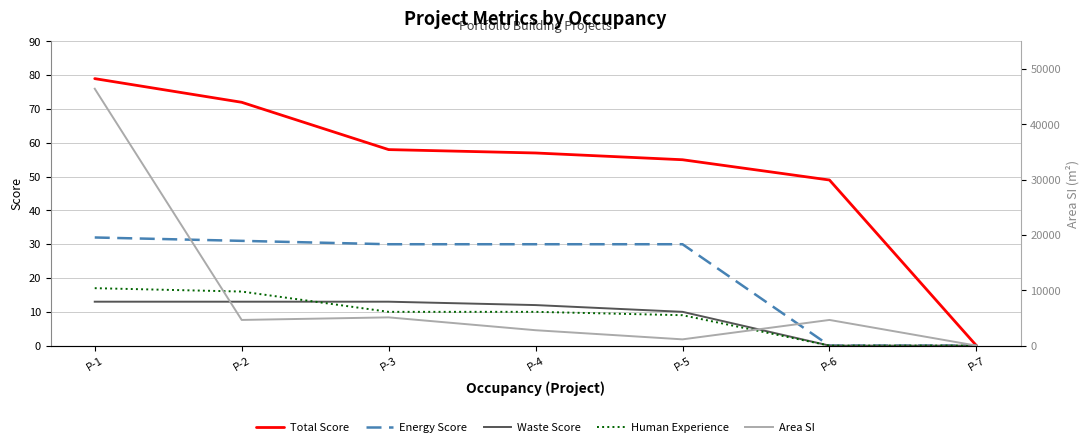

Which series changed the most between P-1 and P-5?

Area SI